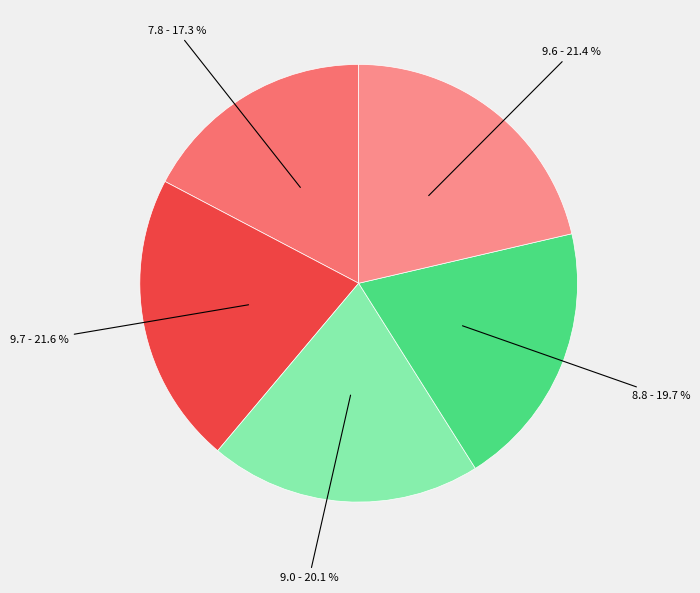

Count the number of slices in the pie.

5